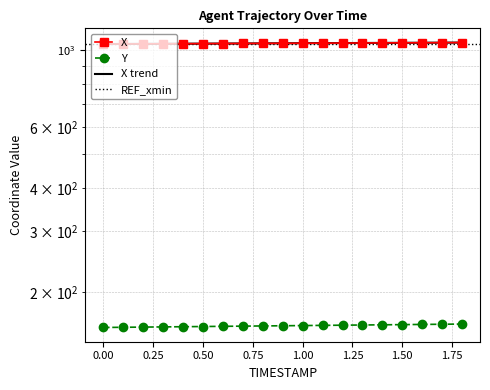

How many lines are shown in the chart?

2